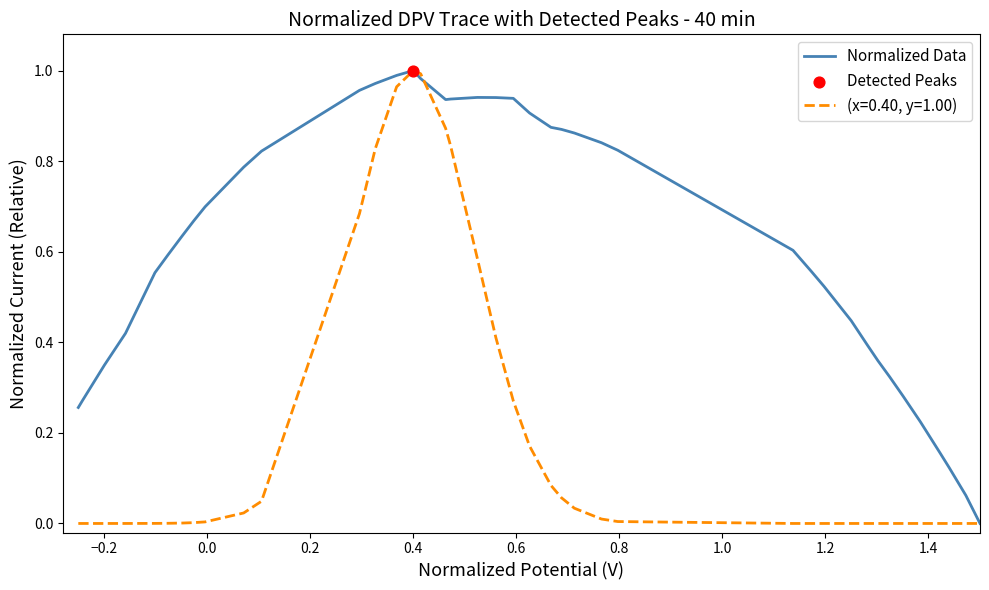

List the series in order of their overall mean, lowest first.

(x=0.40, y=1.00), Normalized Data